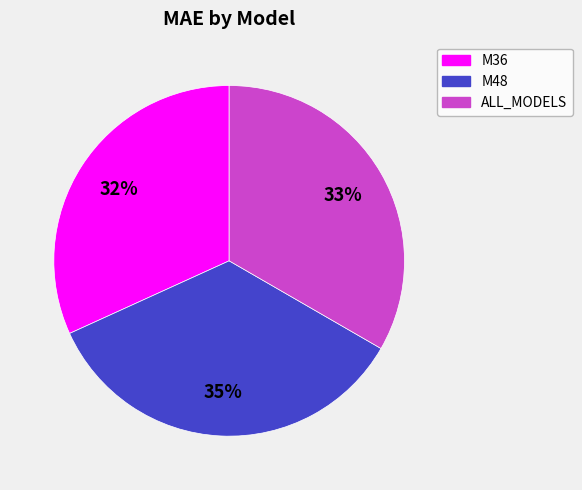

Is there any slice that represents more than half of the pie?

No